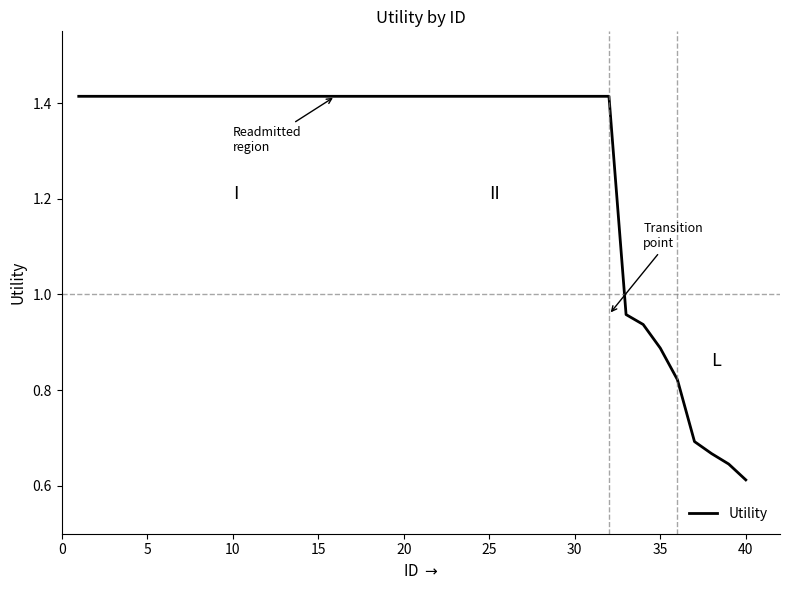

Does the chart display data point markers on the line(s)?

No